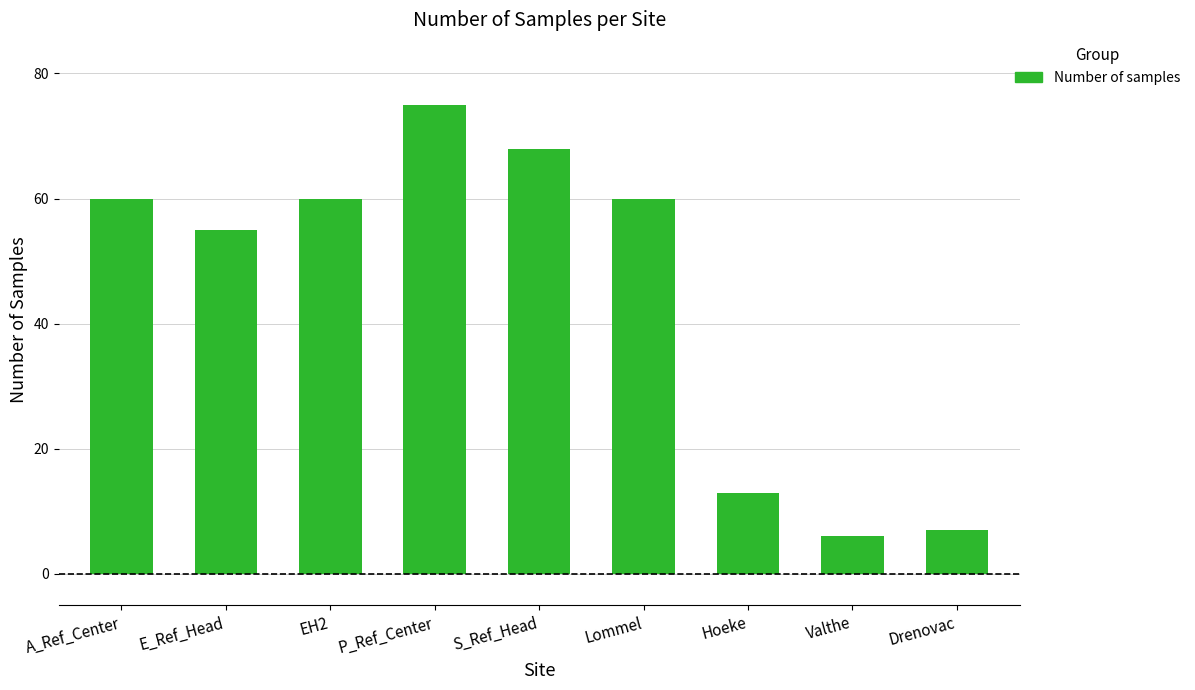

Between A_Ref_Center and Valthe, which is larger?

A_Ref_Center